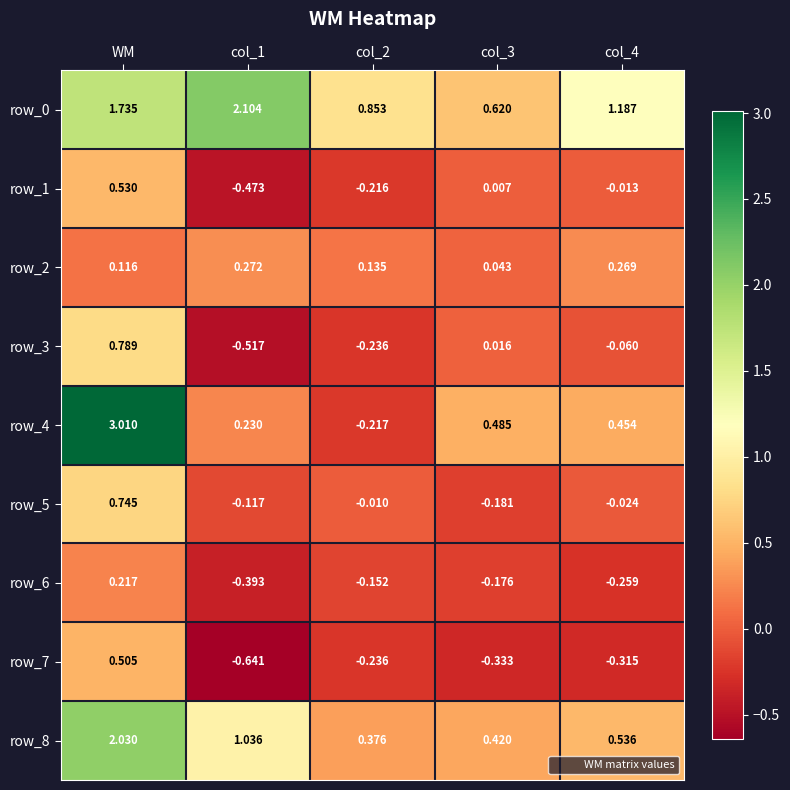

What is the spread (max minus min) of values at col_4?

1.5